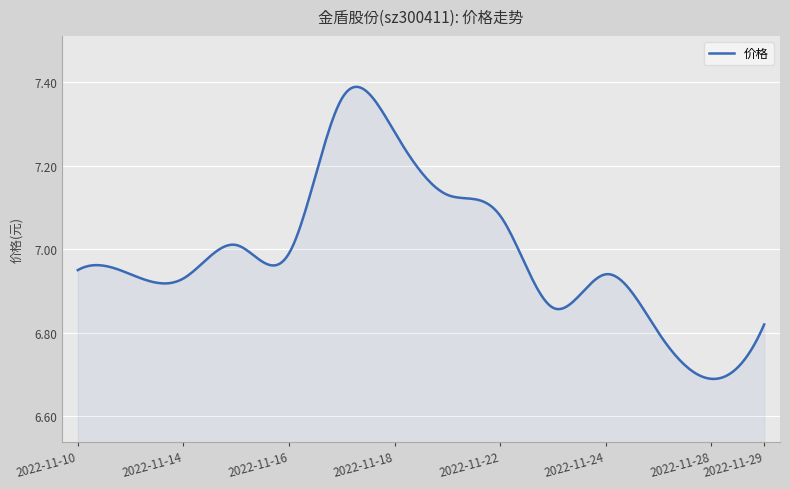

What is the difference between the maximum and minimum values?

0.7